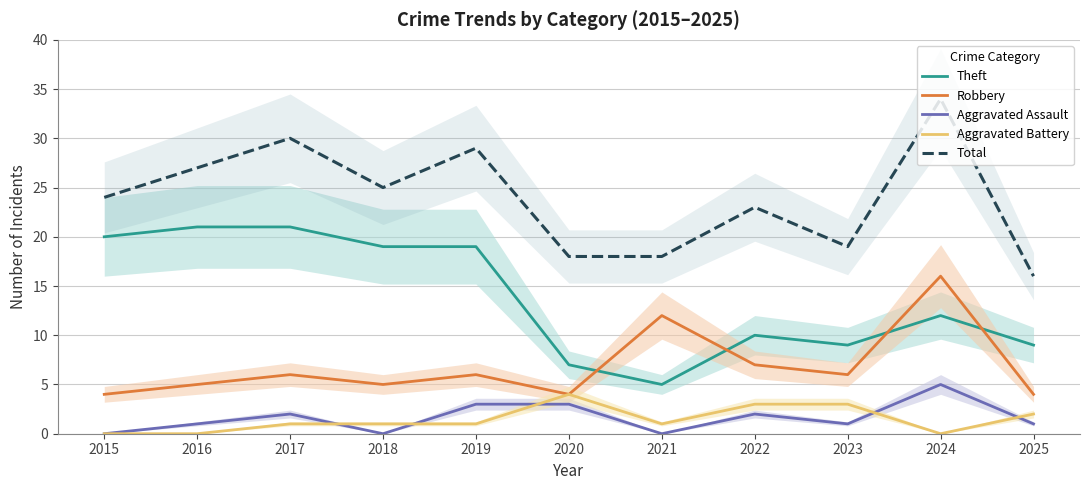

True or false: Aggravated Assault and Theft cross at least once.

False